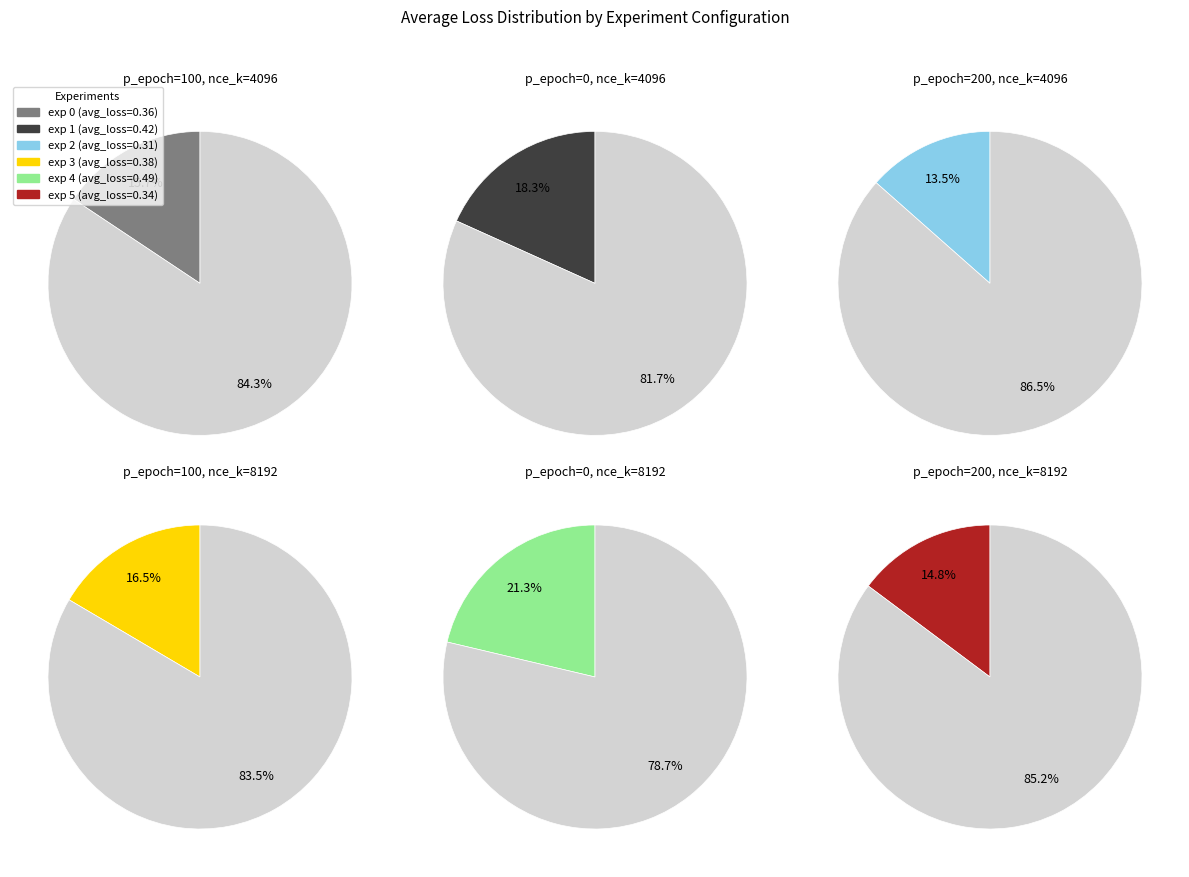

Which category has the biggest portion of the pie?

4